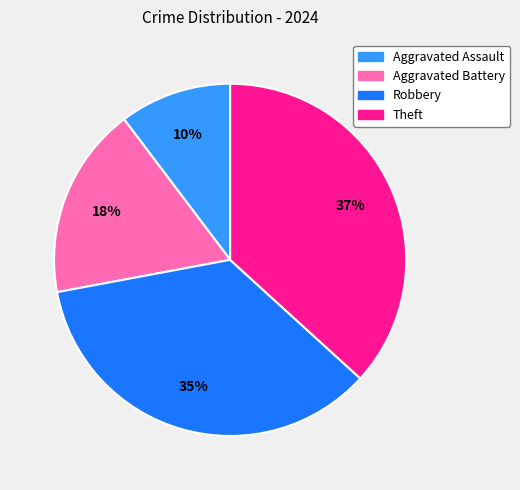

Combined, do Theft and Aggravated Assault account for over 50%?

No